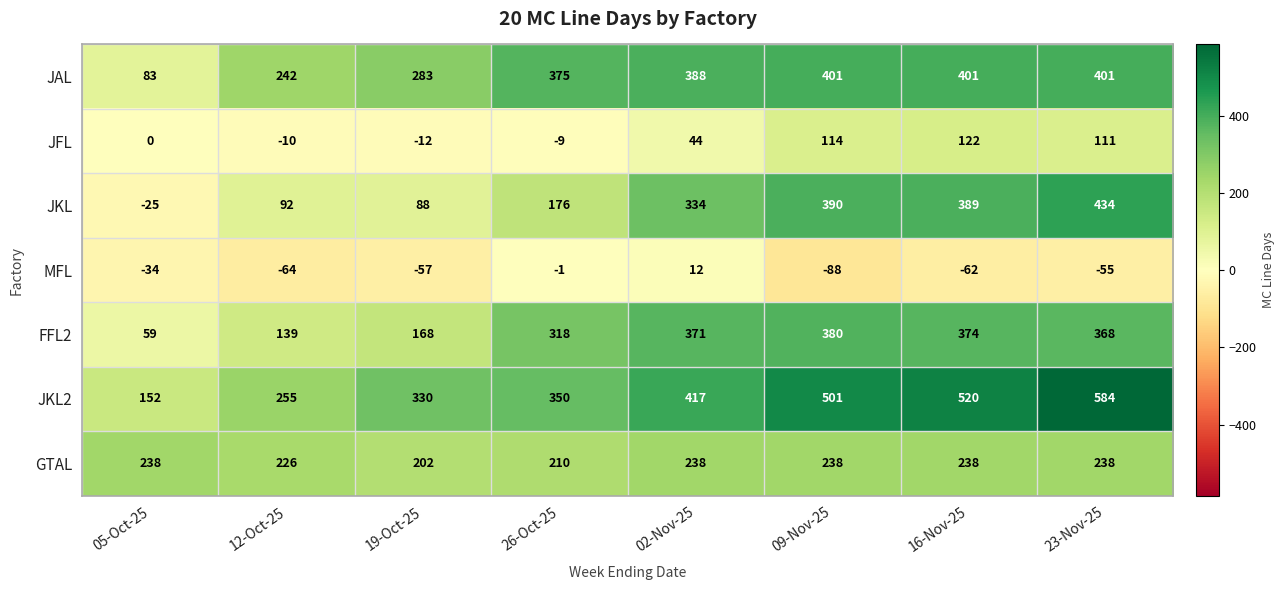

What is the minimum value for GTAL?

202